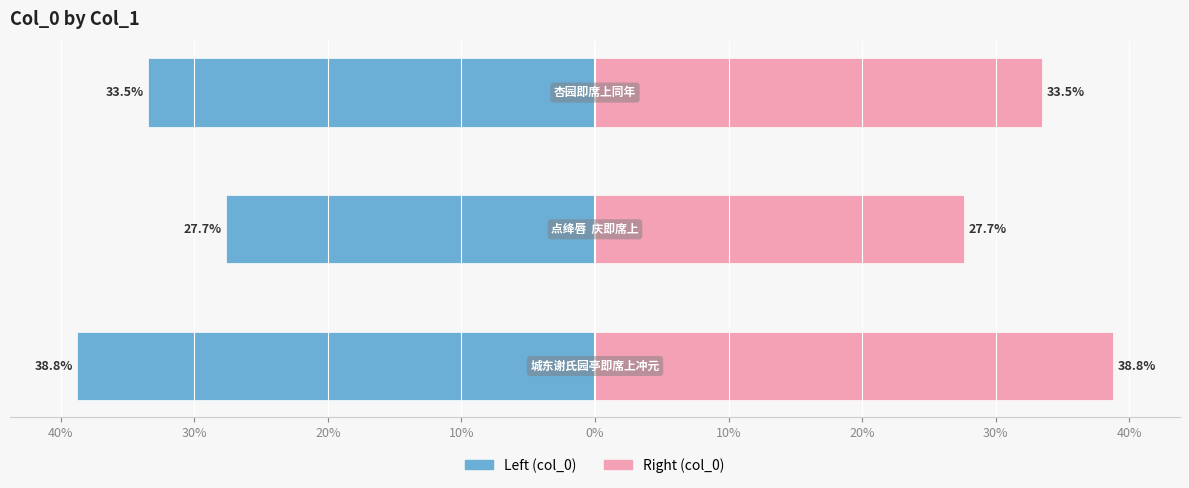

Reading right to left, extract all data points from this chart.

col_0 (left): -33.5	-27.7	-38.8
col_0 (right): 33.5	27.7	38.8